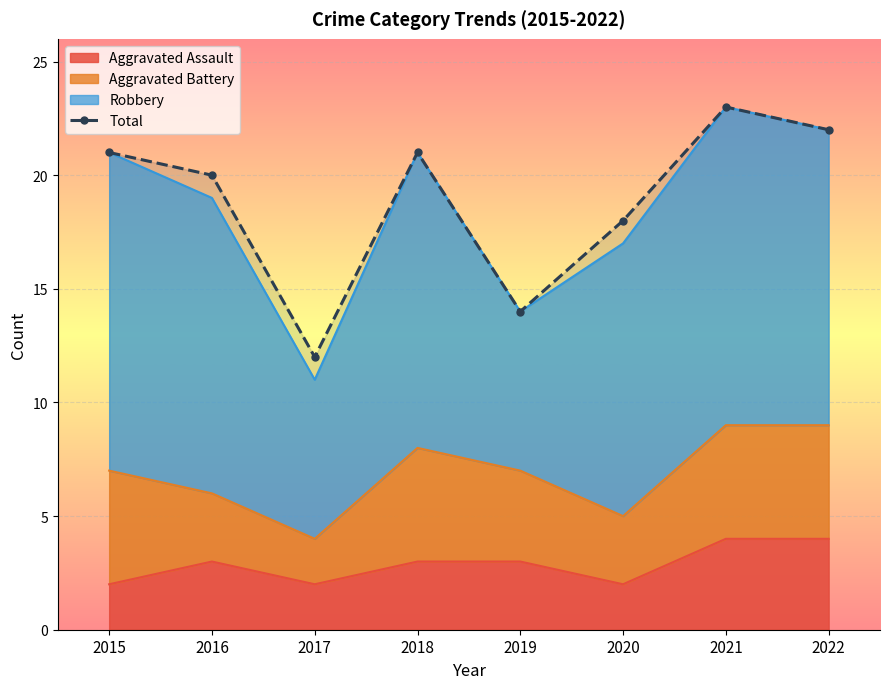

Which label corresponds to the largest value in the chart?

2021